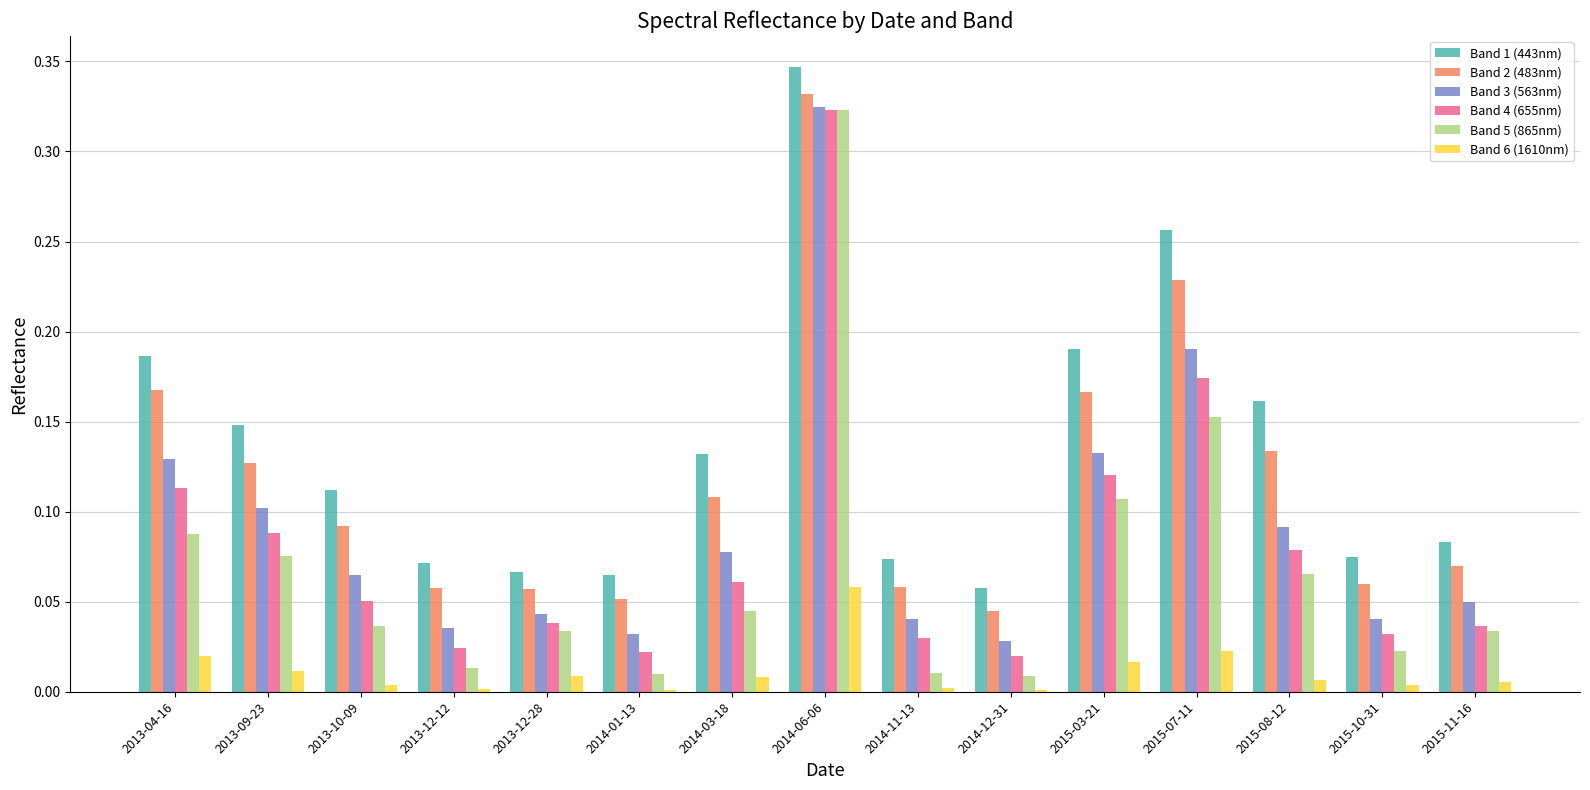

What is the sum of all Band 2 (483nm) values?

1.8